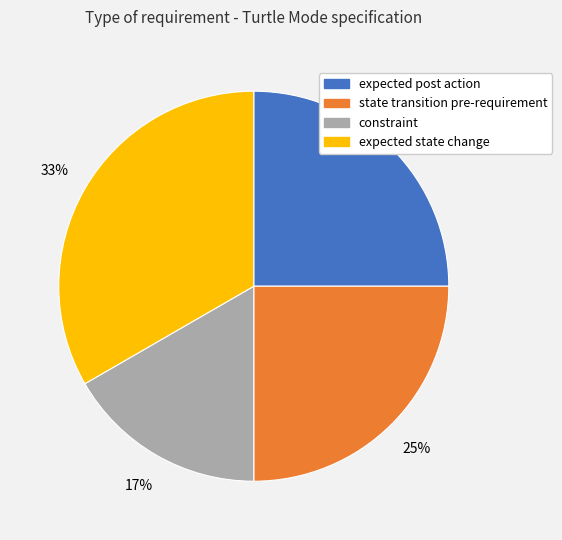

What is the ratio of the value at constraint to the value at state transition pre-requirement?

0.7